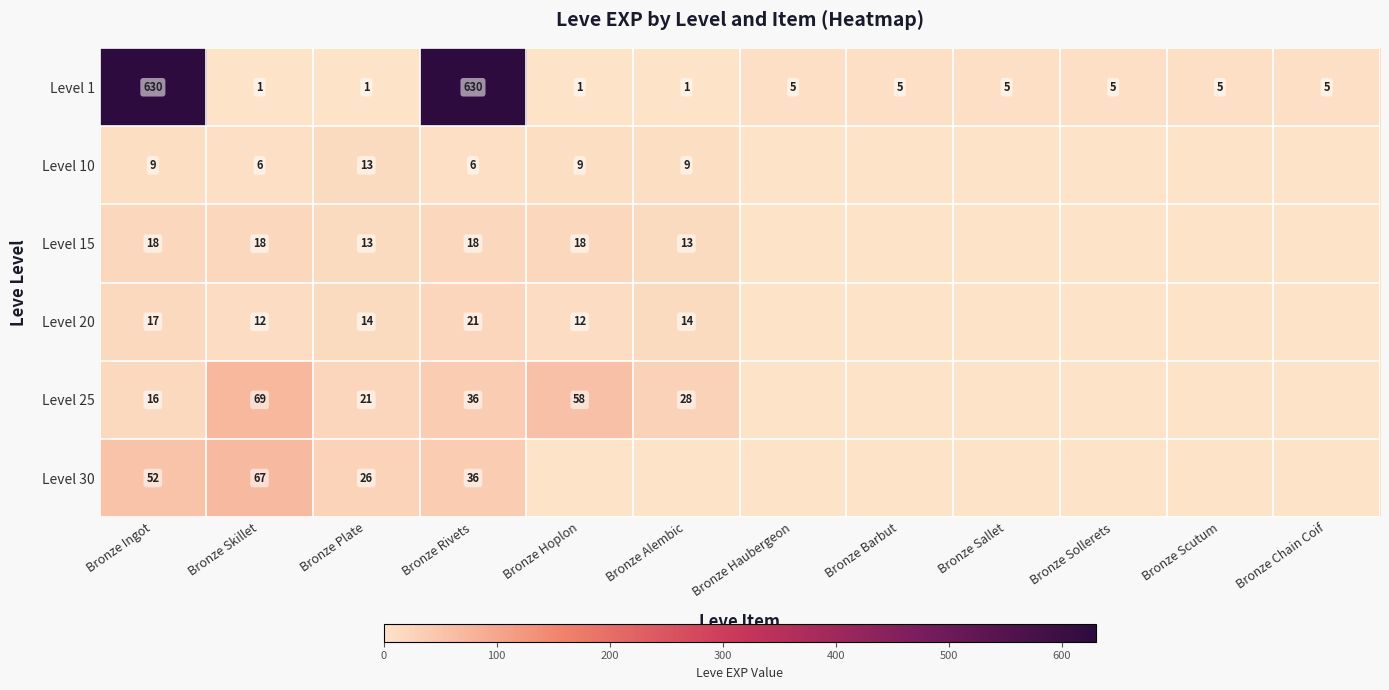

How many data points does each series have?

12